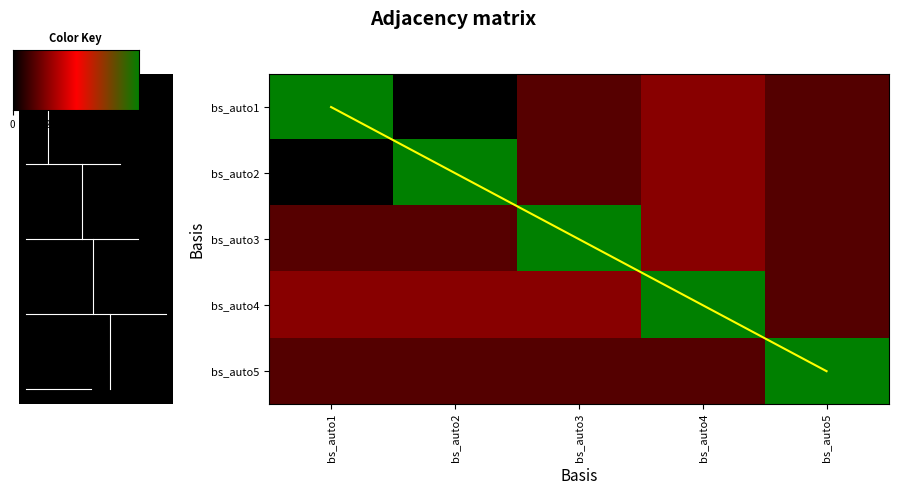

Between bs_auto4 and bs_auto5, which series saw the biggest shift?

bs_auto4